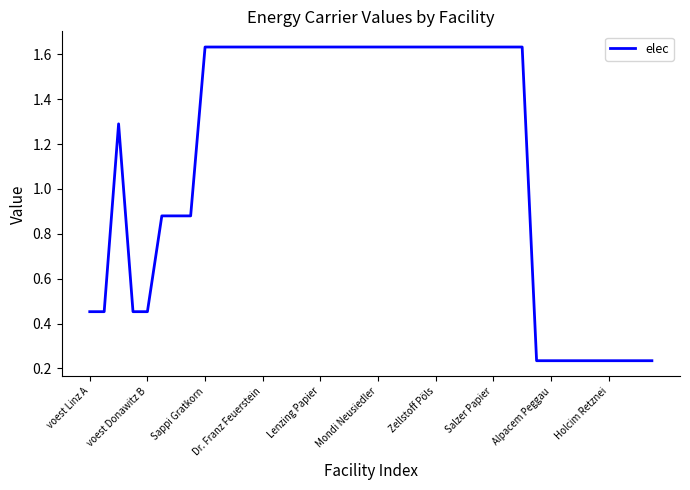

How many values are below 1?

16